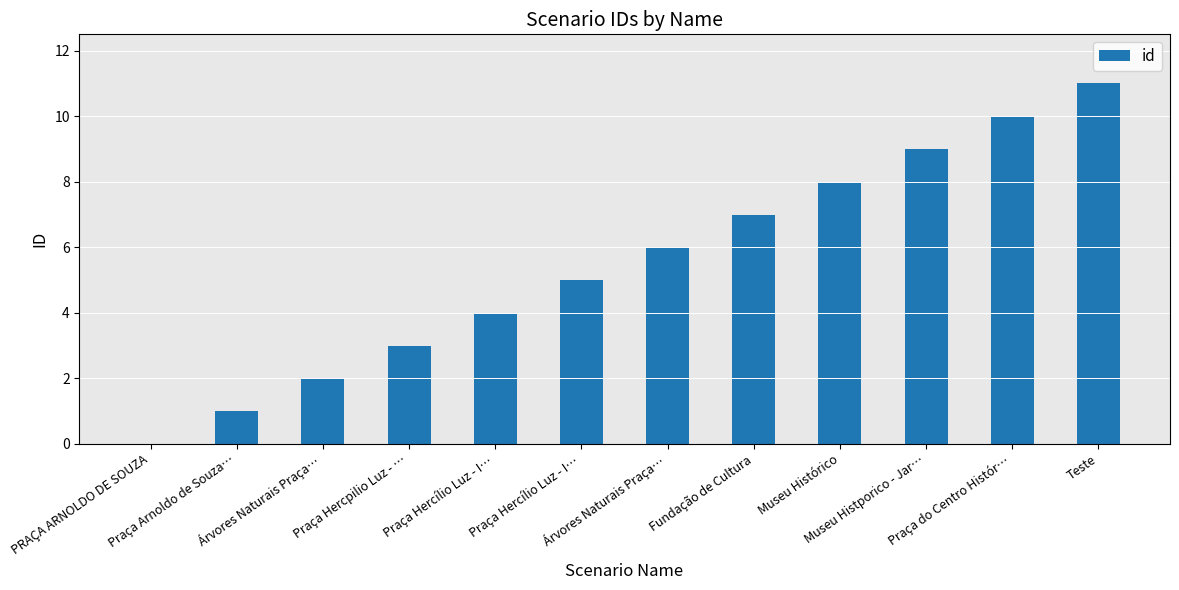

List the labels in order of value, largest first.

Teste, Praça do Centro Histór…, Museu Histporico - Jar…, Museu Histórico, Fundação de Cultura, Árvores Naturais Praça…, Praça Hercílio Luz - I…, Praça Hercílio Luz - I…, Praça Hercpilio Luz - …, Árvores Naturais Praça…, Praça Arnoldo de Souza…, PRAÇA ARNOLDO DE SOUZA